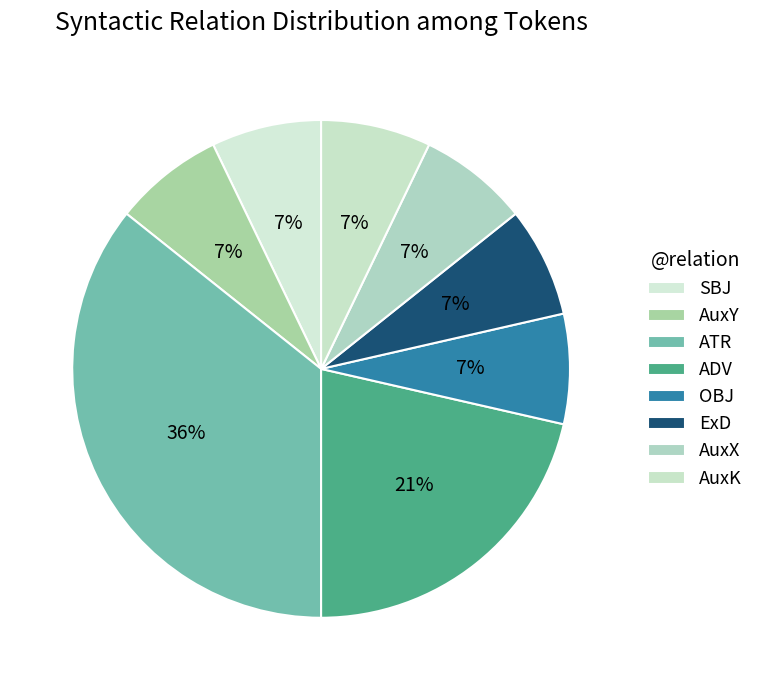

Is there any slice that represents more than half of the pie?

No